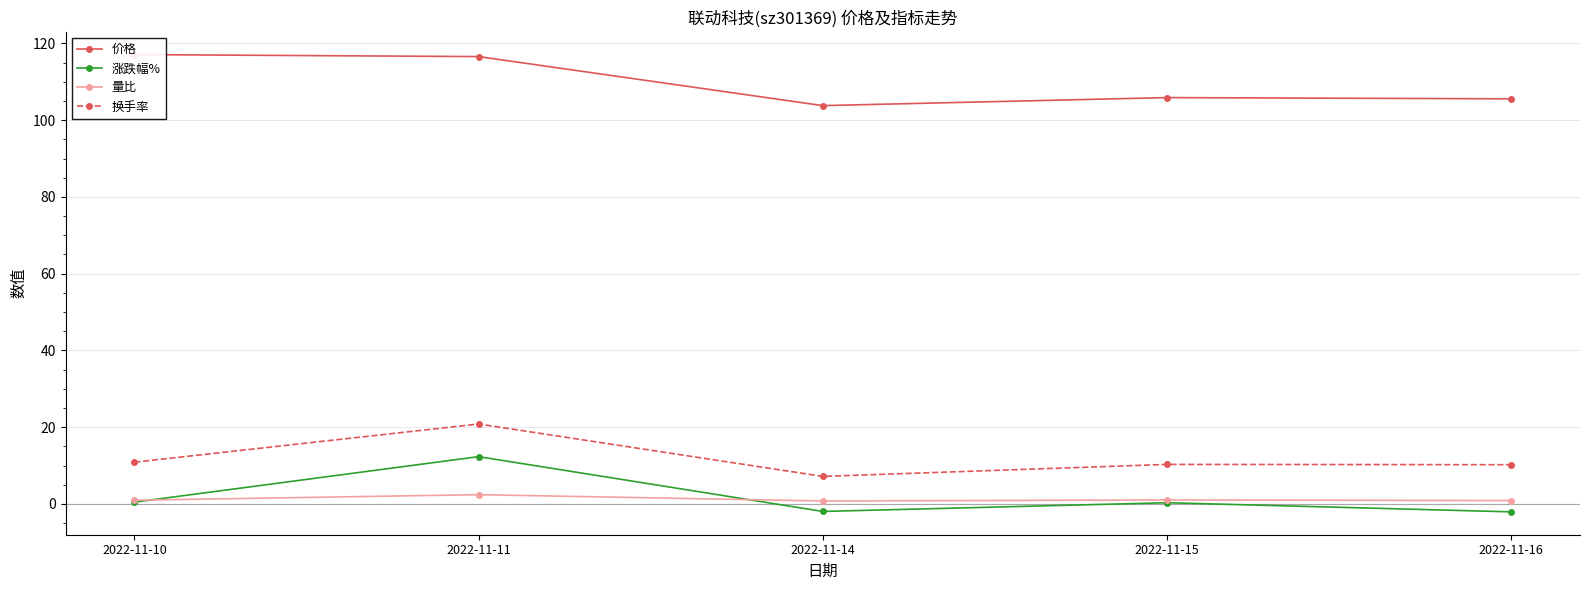

Which series changed the most between 2022-11-15 and 2022-11-16?

涨跌幅%